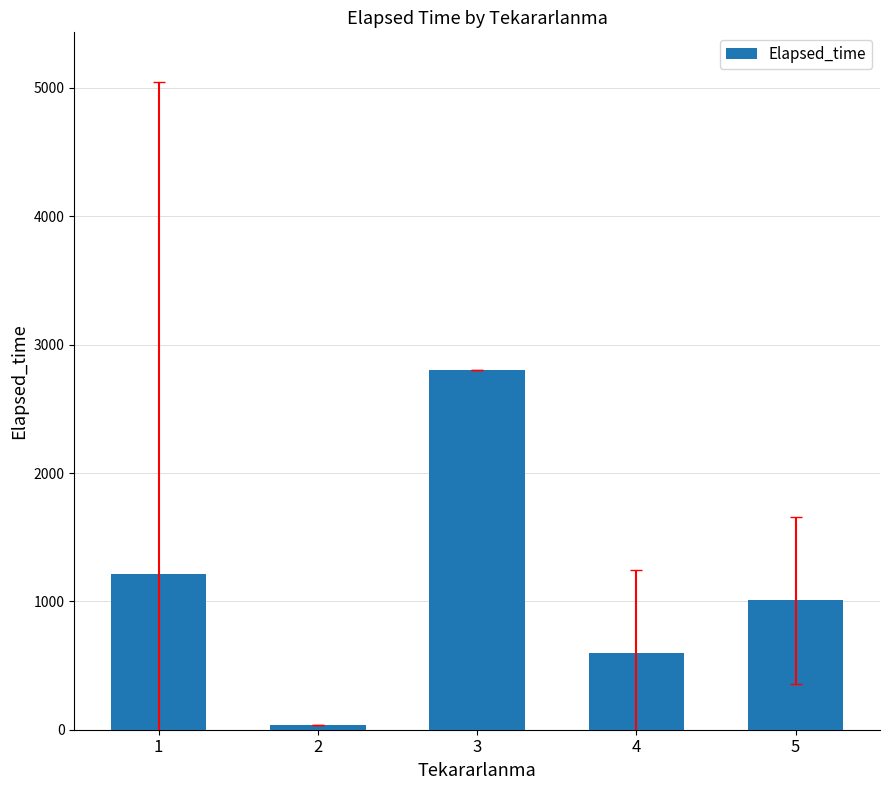

What is the greatest value displayed?

2805.0